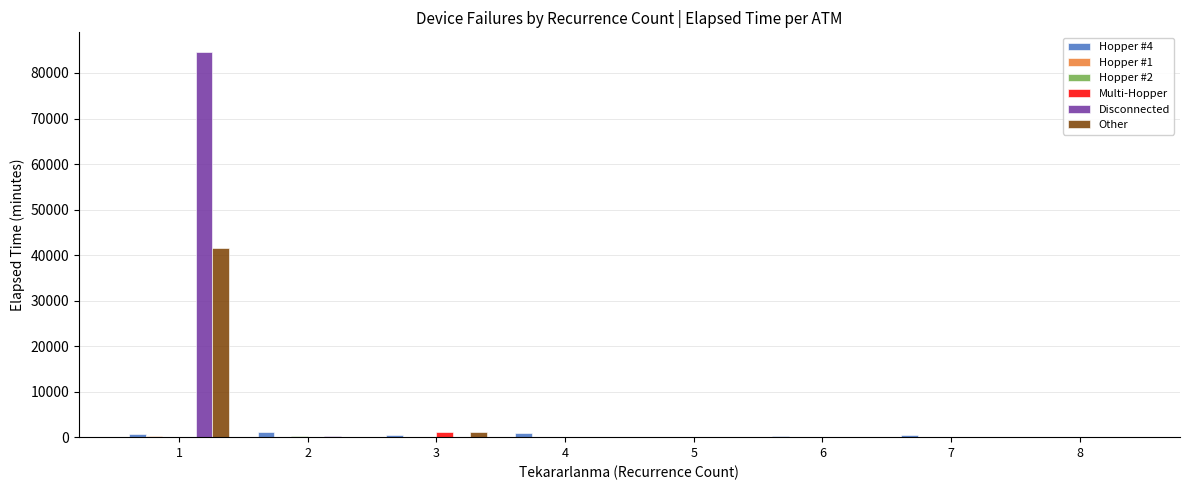

The value of Other at 8 is 0. True or false?

True